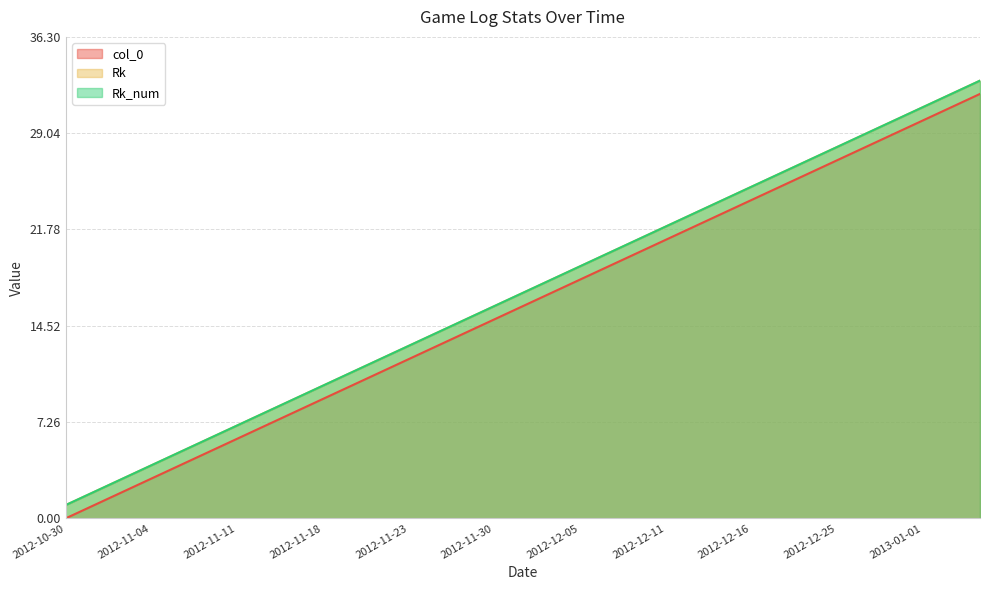

What is the lowest value of the Rk_num series?

1